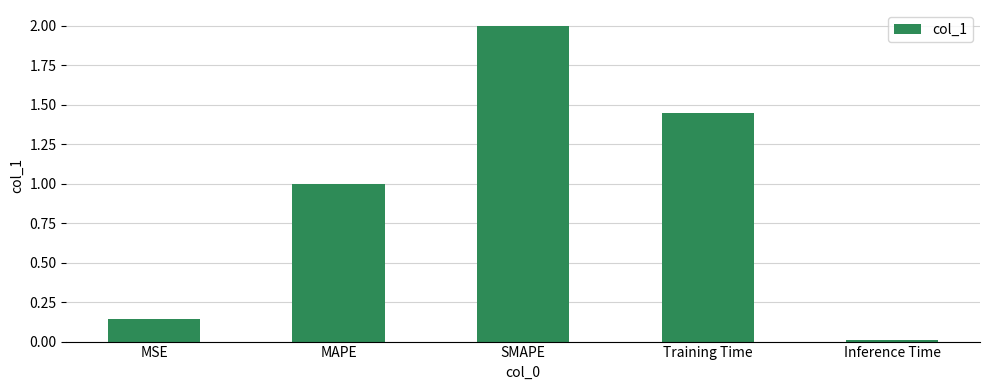

What value does the data have at SMAPE?

2.0